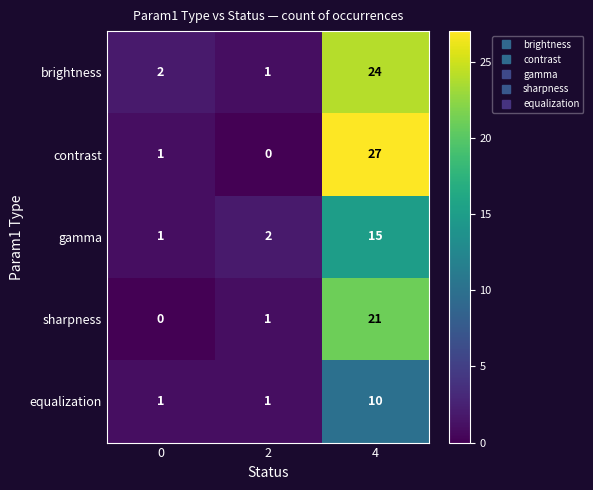

The brightness series shows 24 at 4. True or false?

True